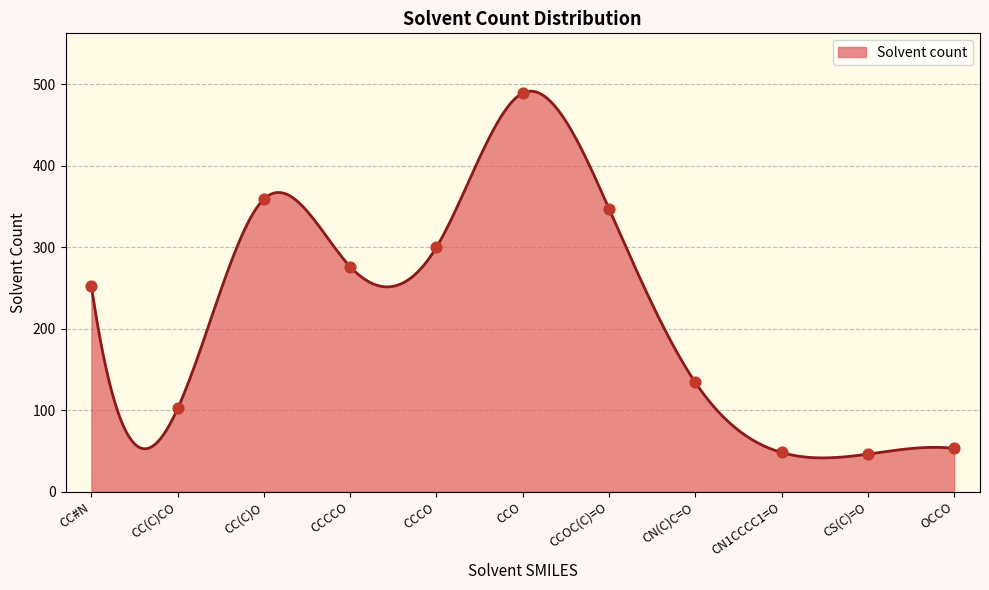

What is the change in value from CS(C)=O to OCCO?

+7